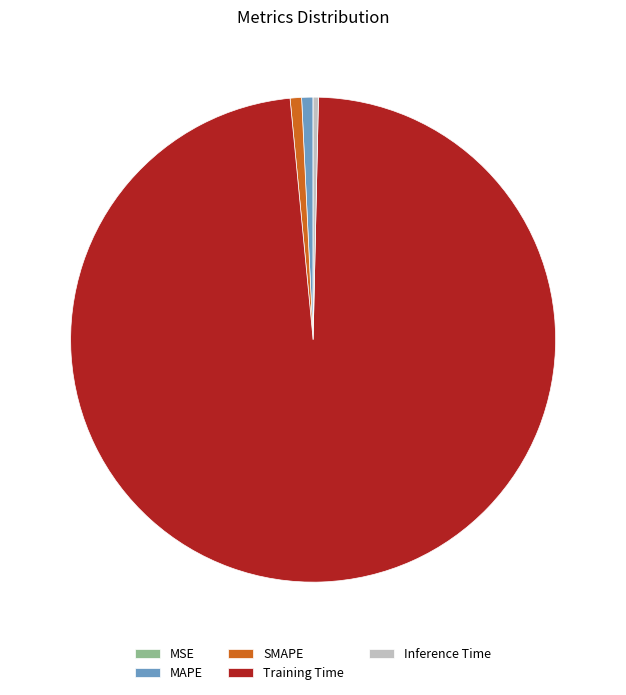

Is there any slice that represents more than half of the pie?

Yes